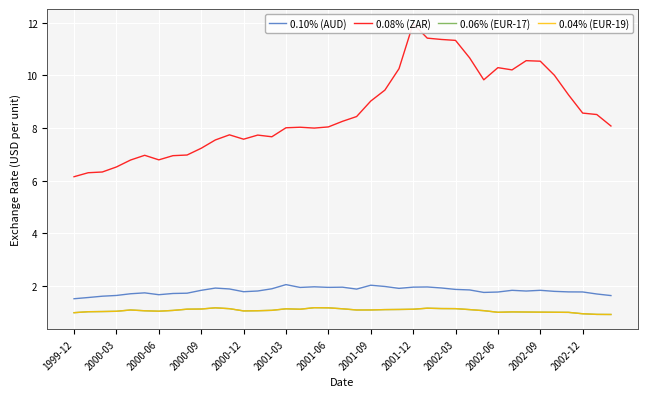

True or false: 0.04% (EUR-19) and 0.08% (ZAR) intersect in this chart.

False